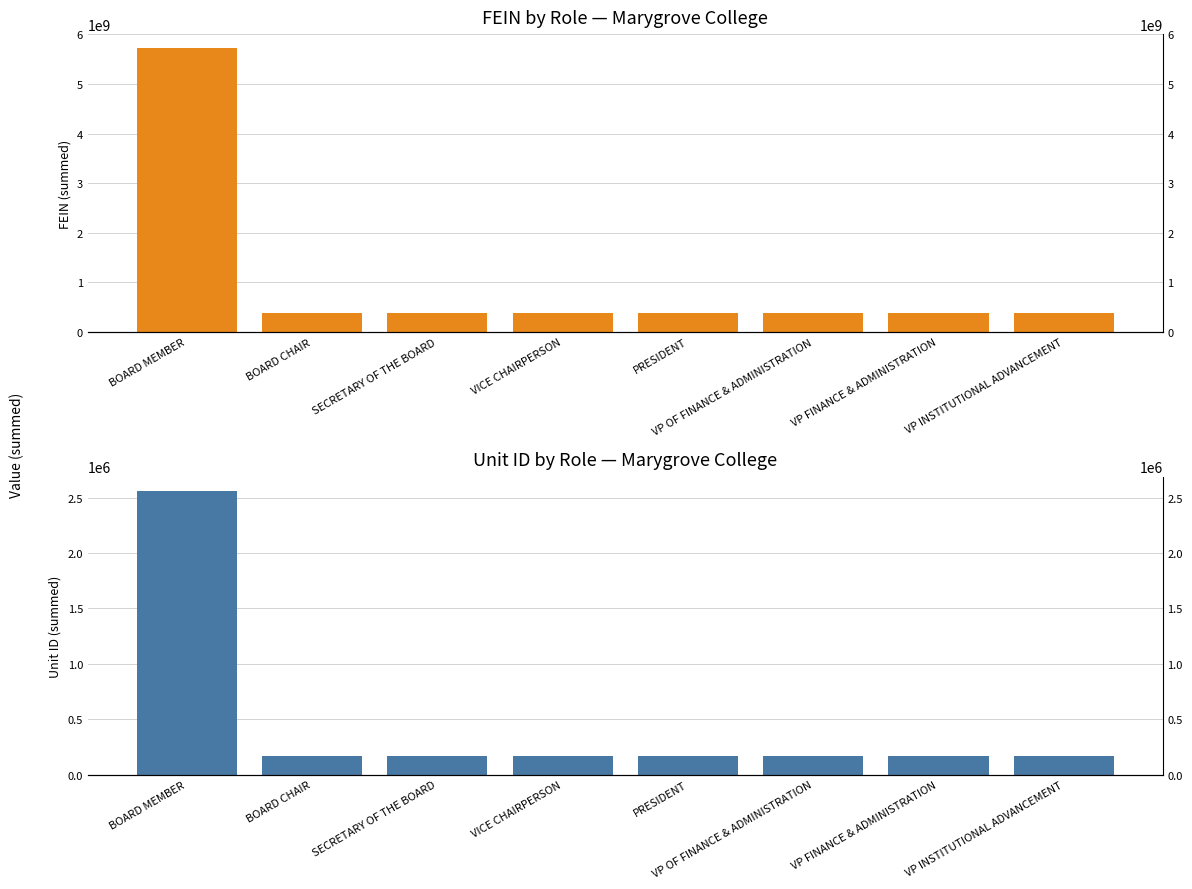

The value of fein at PRESIDENT is 381358399. True or false?

True